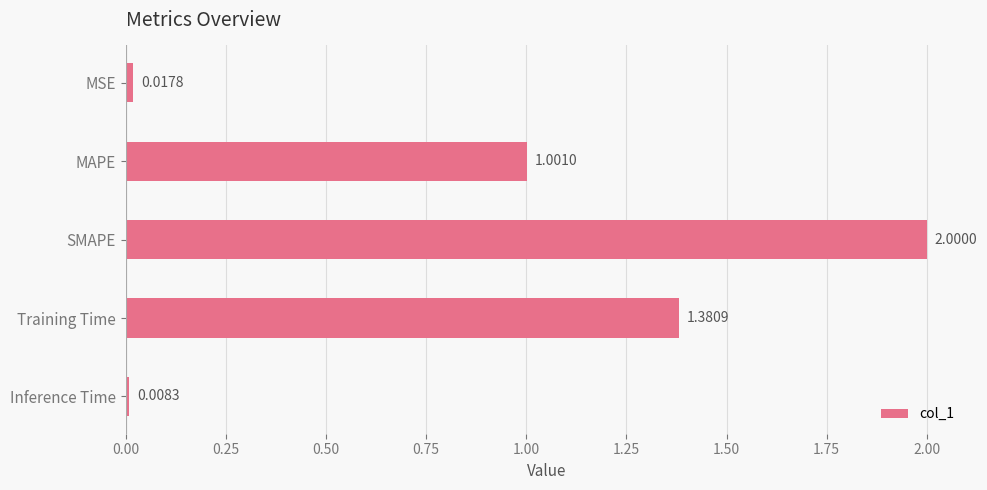

At which category does the chart reach its peak across all series?

SMAPE